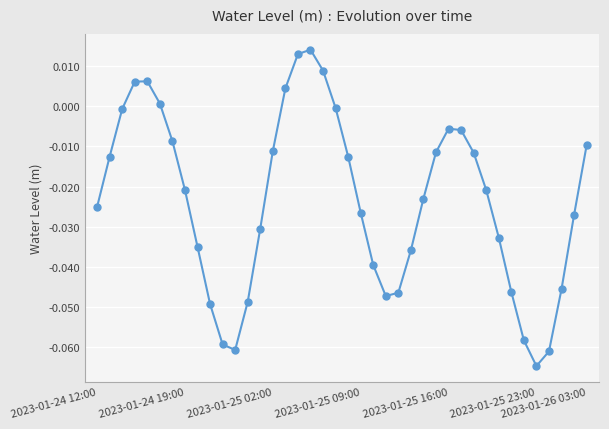

How many lines are shown in the chart?

1